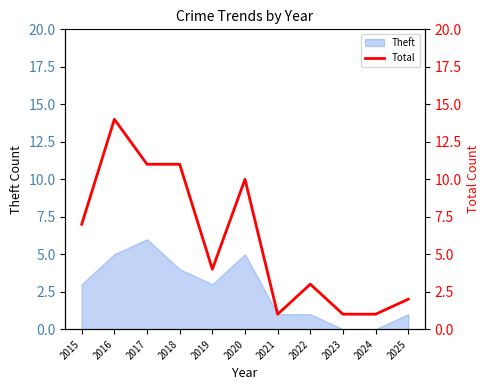

How many data points are less than 4?

5